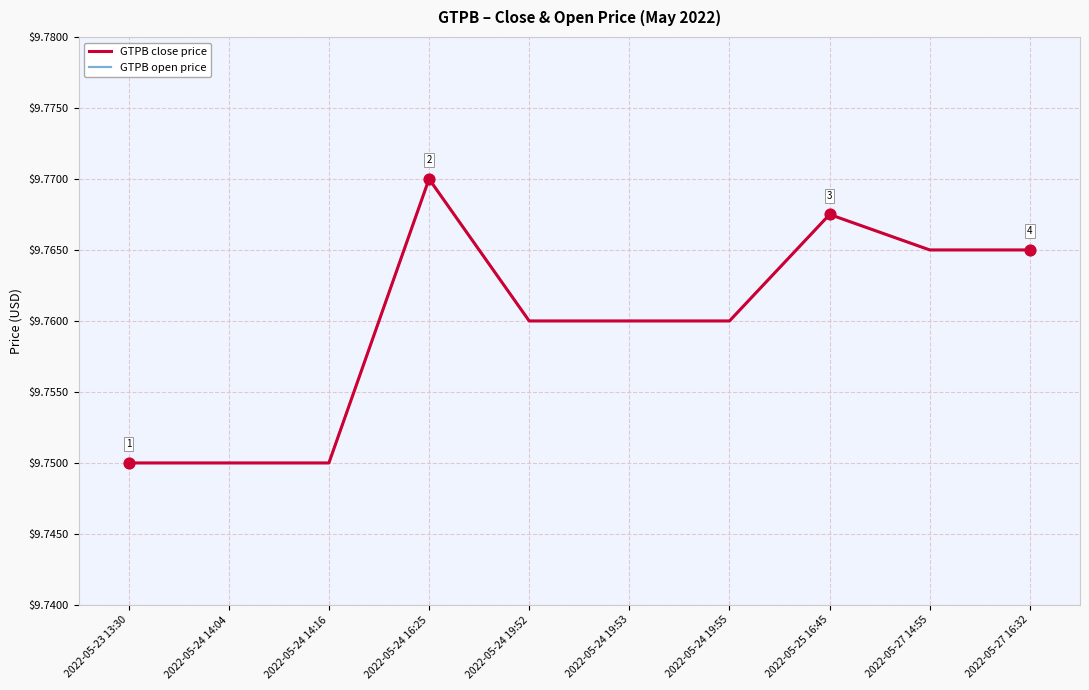

Does the chart have visible grid lines?

Yes